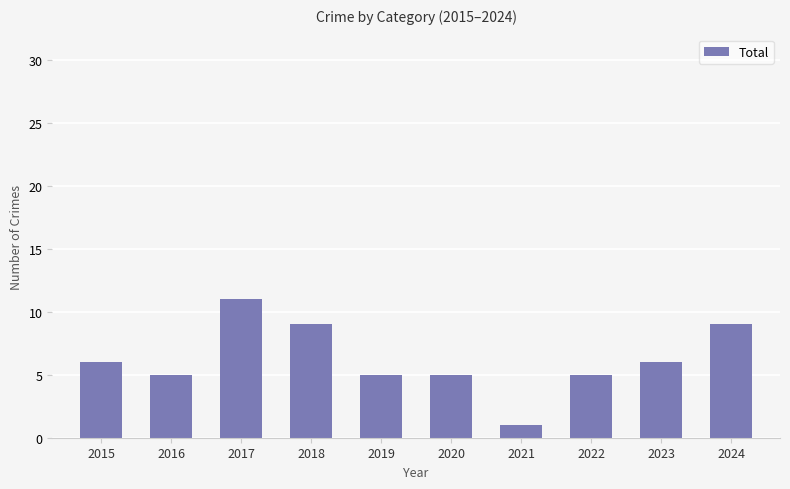

Are the bars horizontal?

No